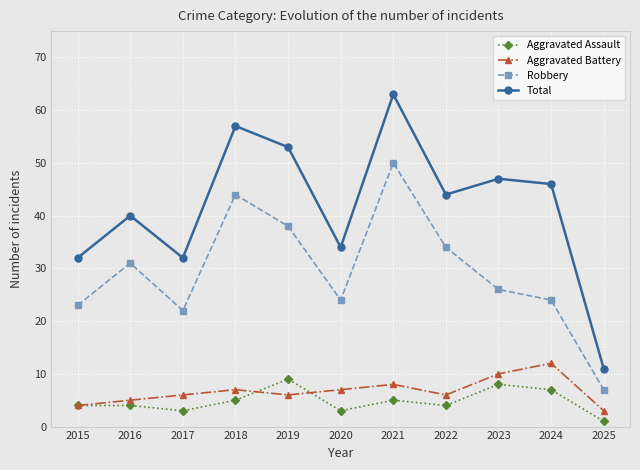

Reading left to right, list all the values displayed in this chart.

Aggravated Assault: 4	4	3	5	9	3	5	4	8	7	1
Aggravated Battery: 4	5	6	7	6	7	8	6	10	12	3
Robbery: 23	31	22	44	38	24	50	34	26	24	7
Total: 32	40	32	57	53	34	63	44	47	46	11